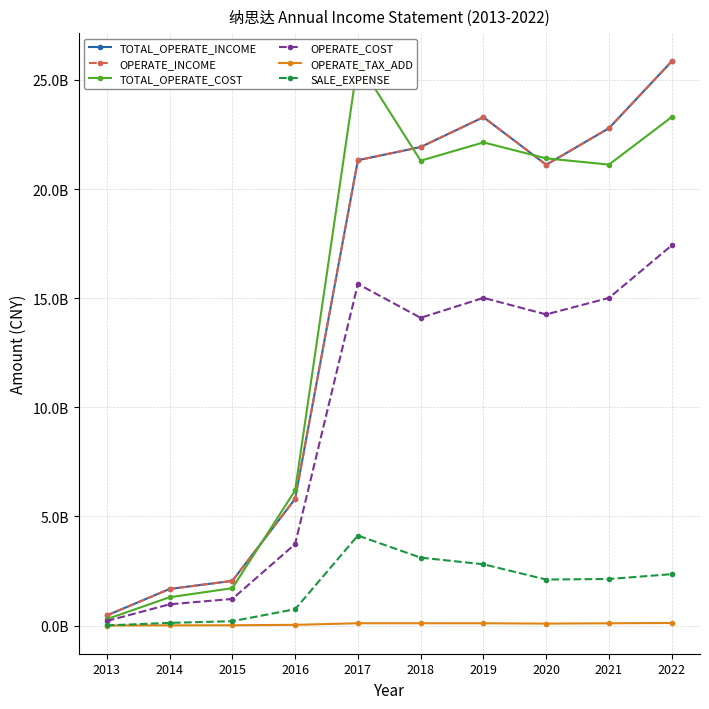

At which label is OPERATE_TAX_ADD closest to 62077349?

2016